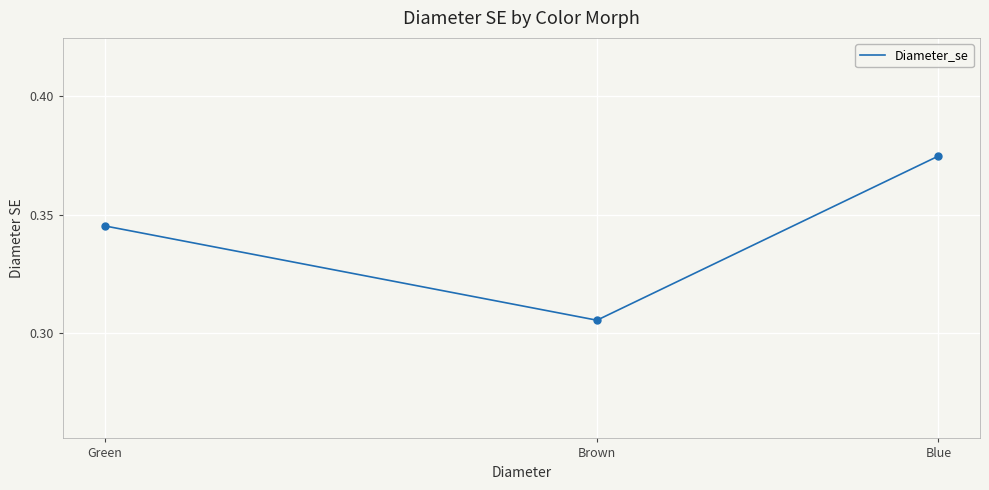

The chart shows a value of 0.5 at Blue. True or false?

False